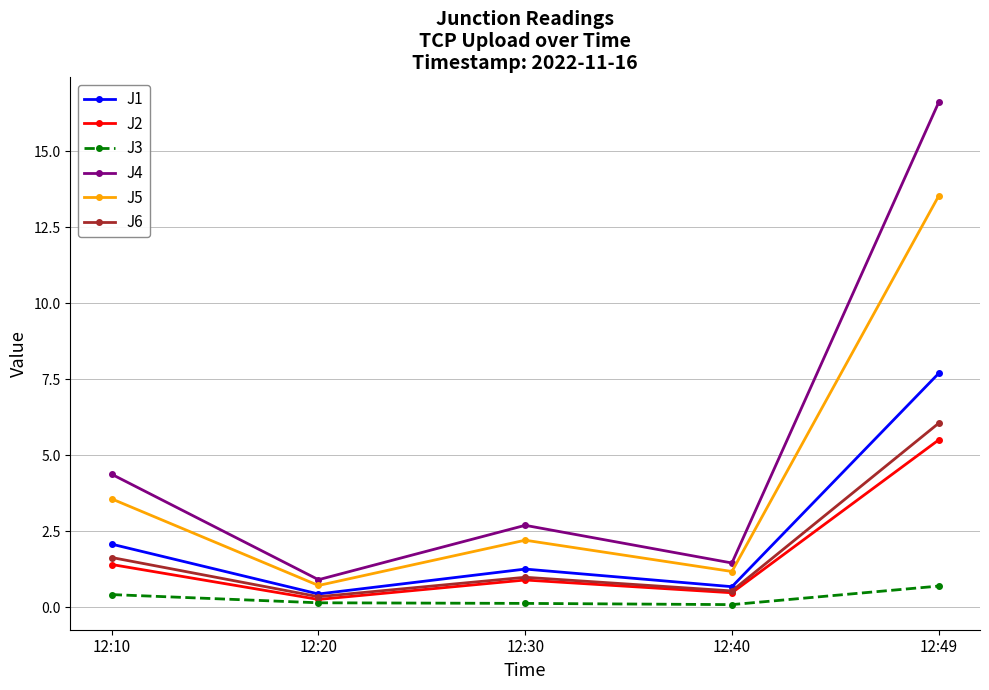

True or false: J5 and J3 intersect in this chart.

False